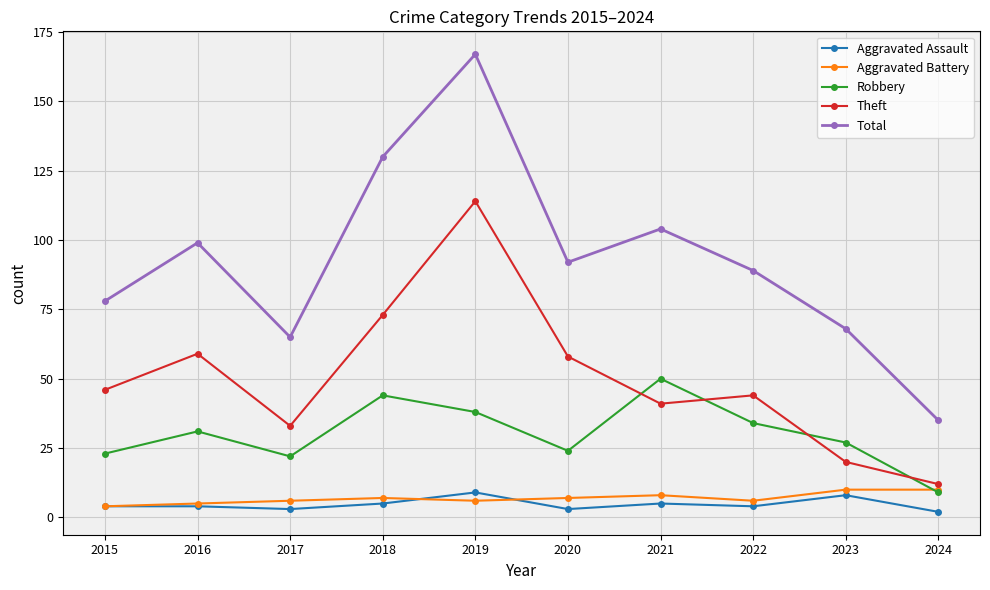

What value does the Theft series have at 2022?

44